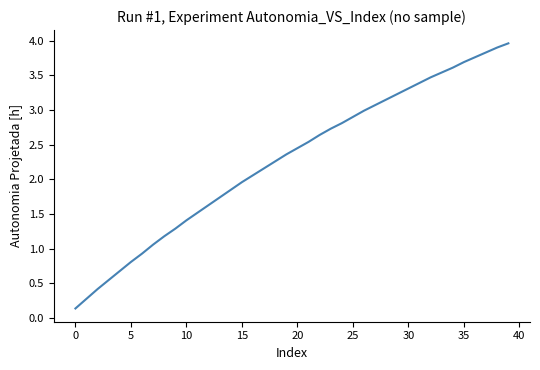

What is the difference between the maximum and minimum values?

3.8